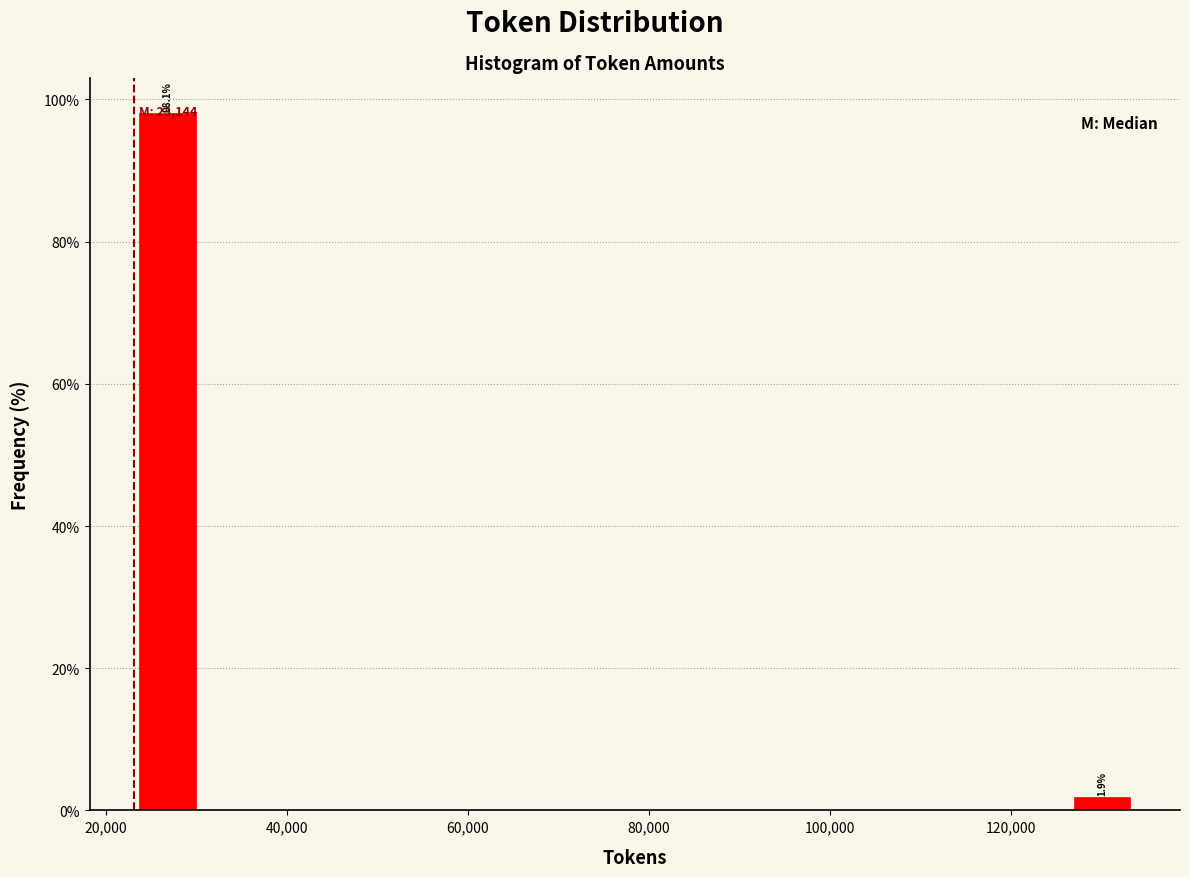

Around what value on the x-axis is the tallest bar? Give the approximate position of its centre, as read against the axis.

26000